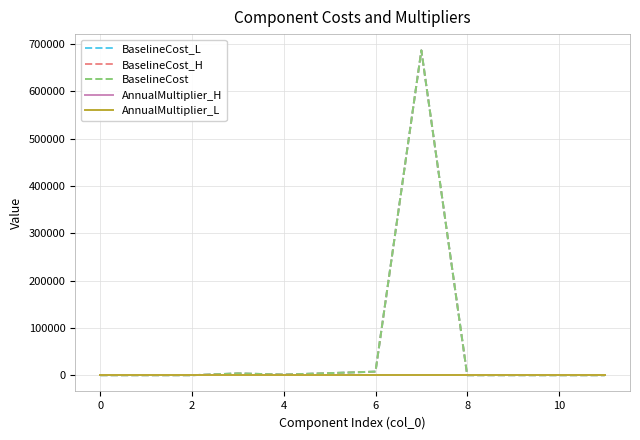

Which series has the widest spread of values?

BaselineCost_L